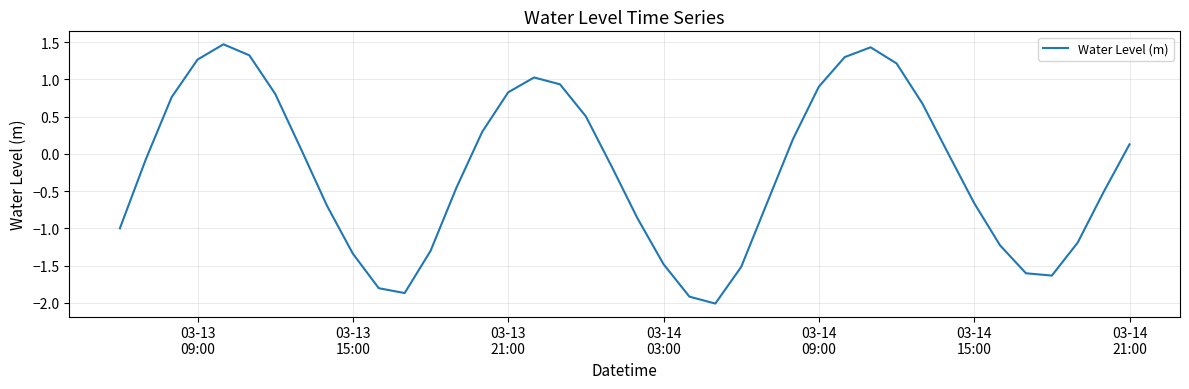

What is the difference between the maximum and minimum values?

3.5